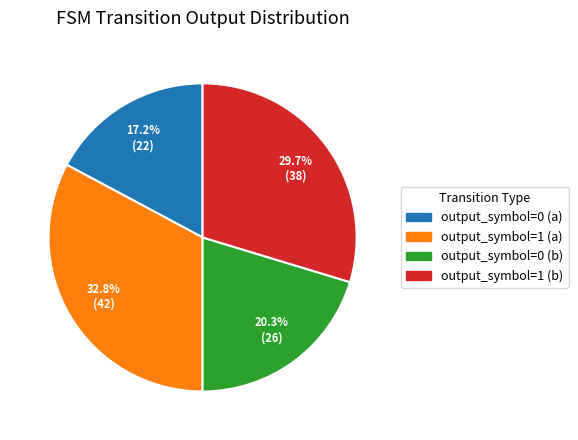

How many segments does this pie chart have?

4